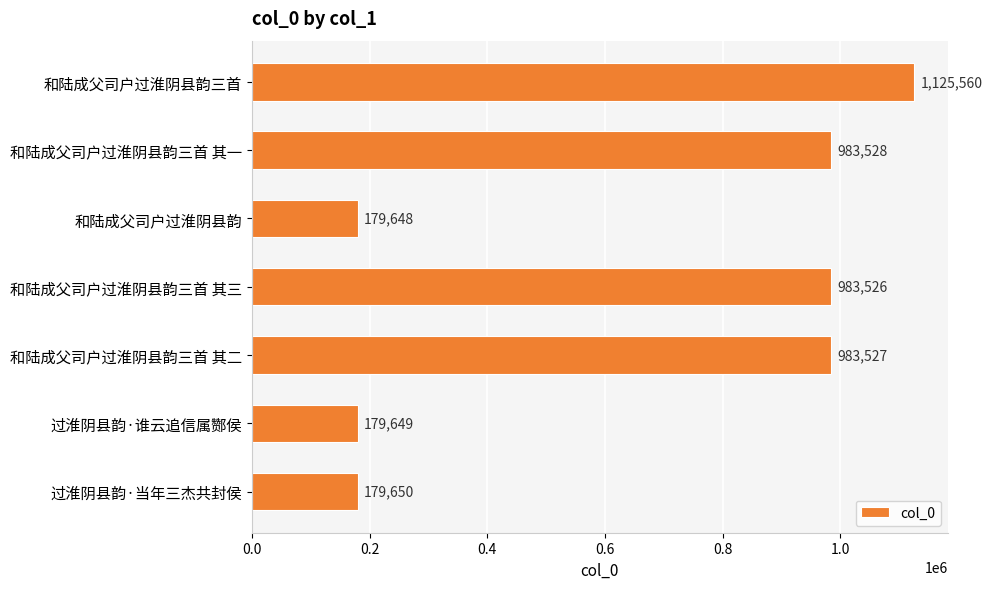

The chart shows a value of 266982 at 过淮阴县韵·谁云追信属酂侯. True or false?

False